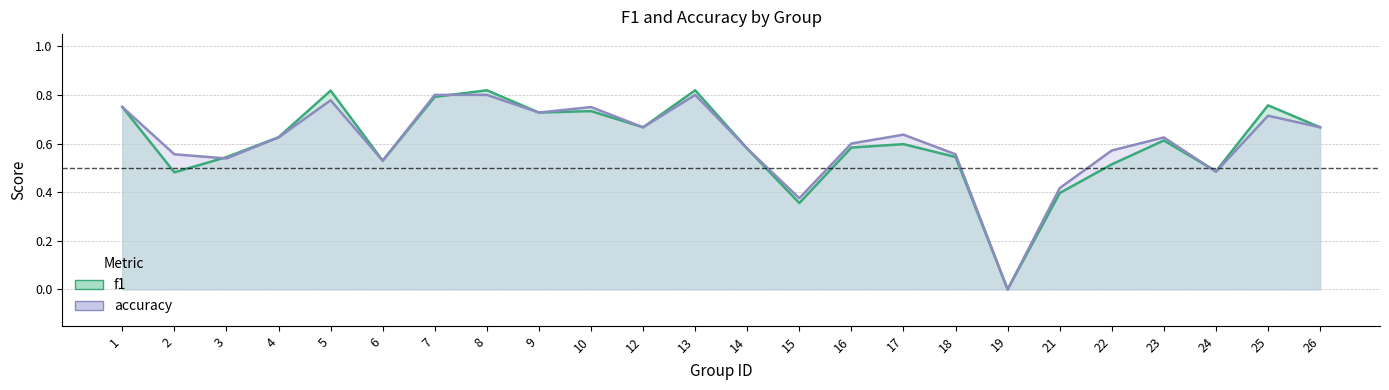

In f1, how many points are lower than both neighbors (excluding endpoints)?

7